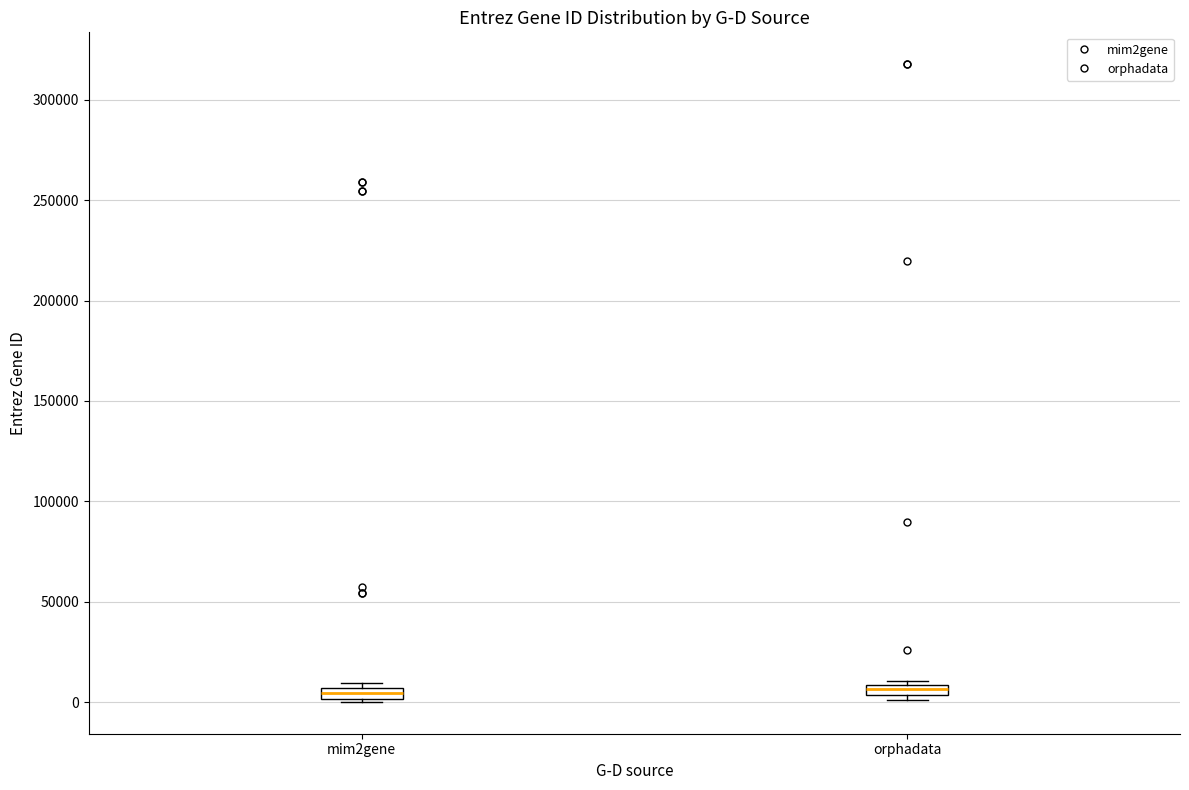

Where is the upper edge of the box for orphadata on the y-axis? The values are not printed on the chart, so give them approximately, as read against the axis.

10000